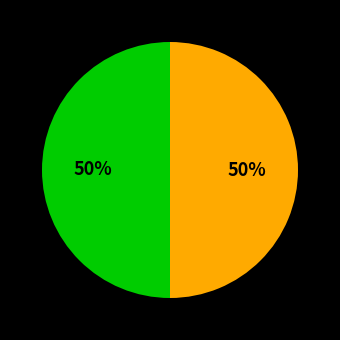

To the nearest percent, what is the average slice percentage?

50%